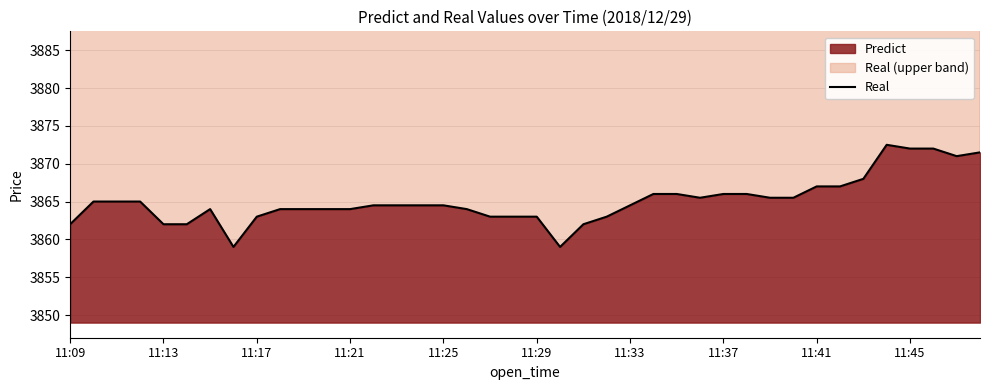

True or false: there are more than 0 points higher than both neighbors.

True